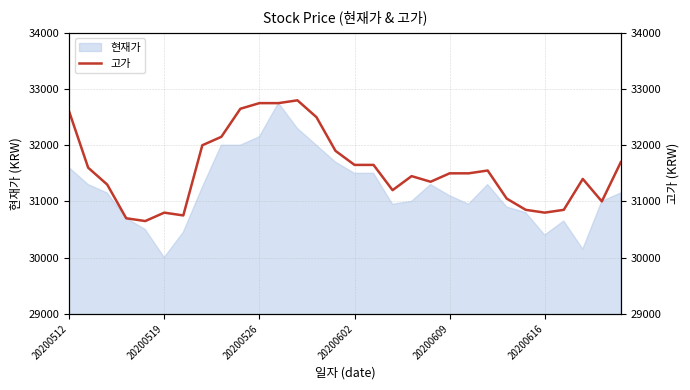

At which label does 현재가 reach its minimum?

20200519